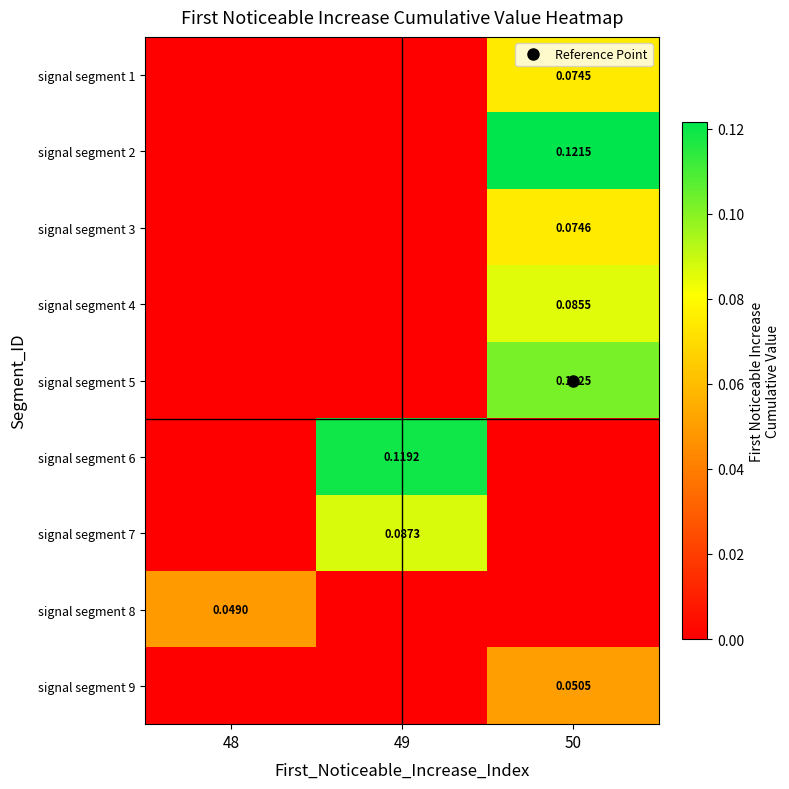

Where is signal segment 7 nearest to the value 0?

48